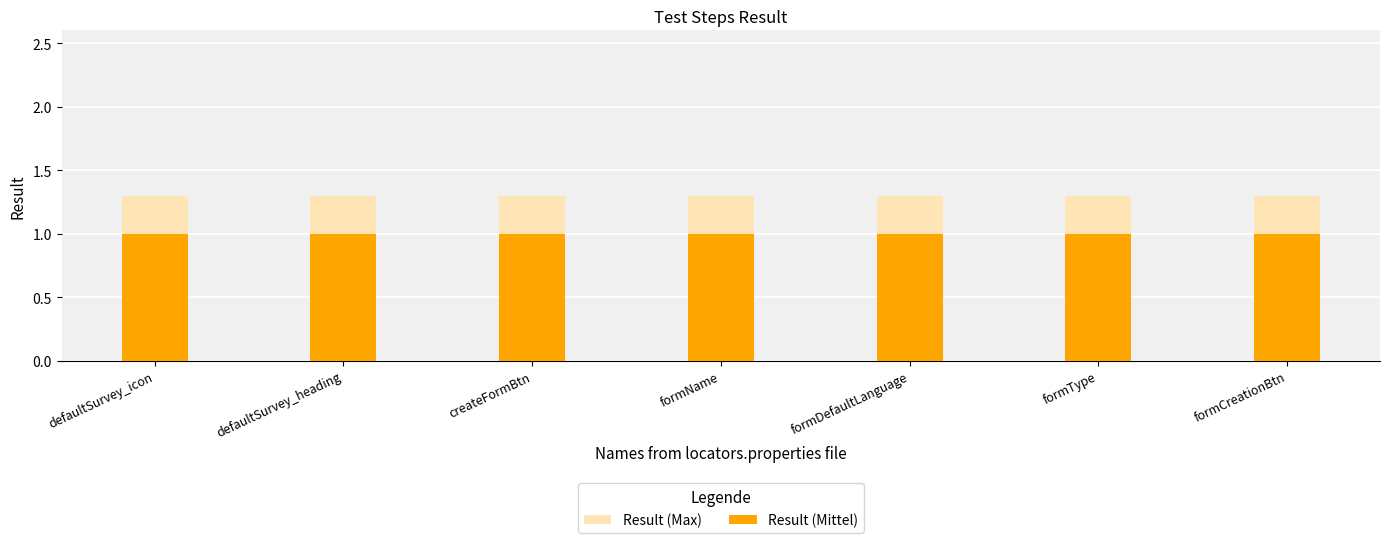

List the series in order of their overall mean, highest first.

Result (Max), Result (Mittel)